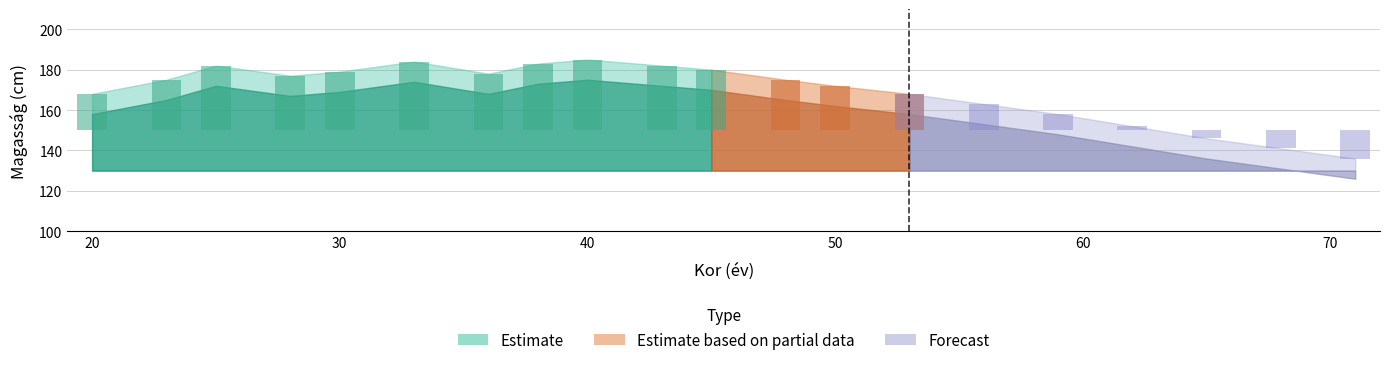

What is the value of the 19th bar from the left?

141